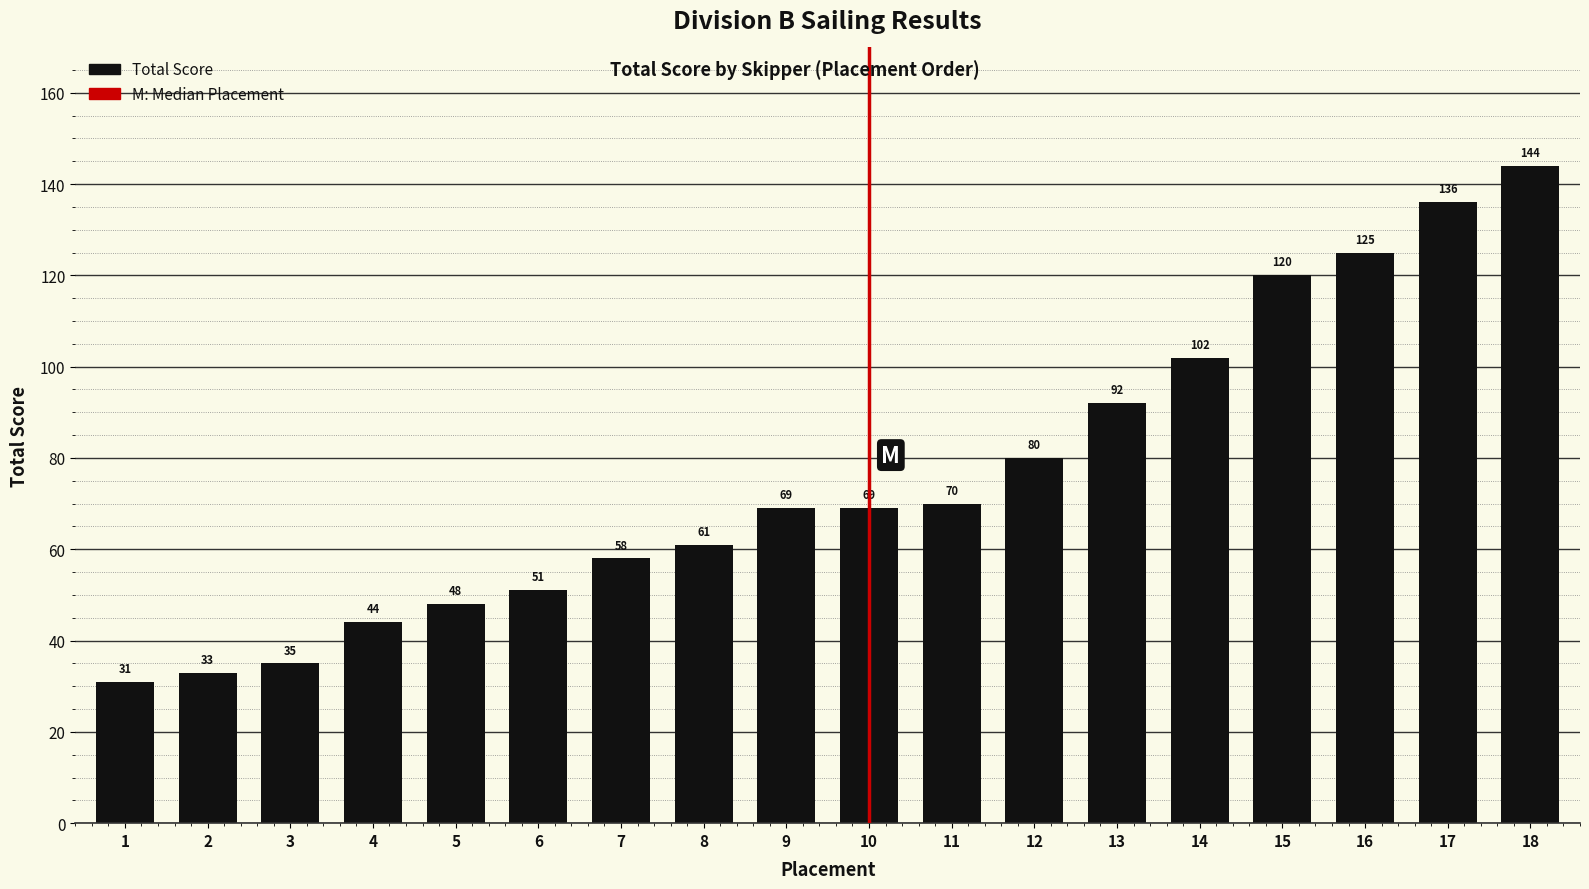

What is the sum of the values at 8 and 4?

105